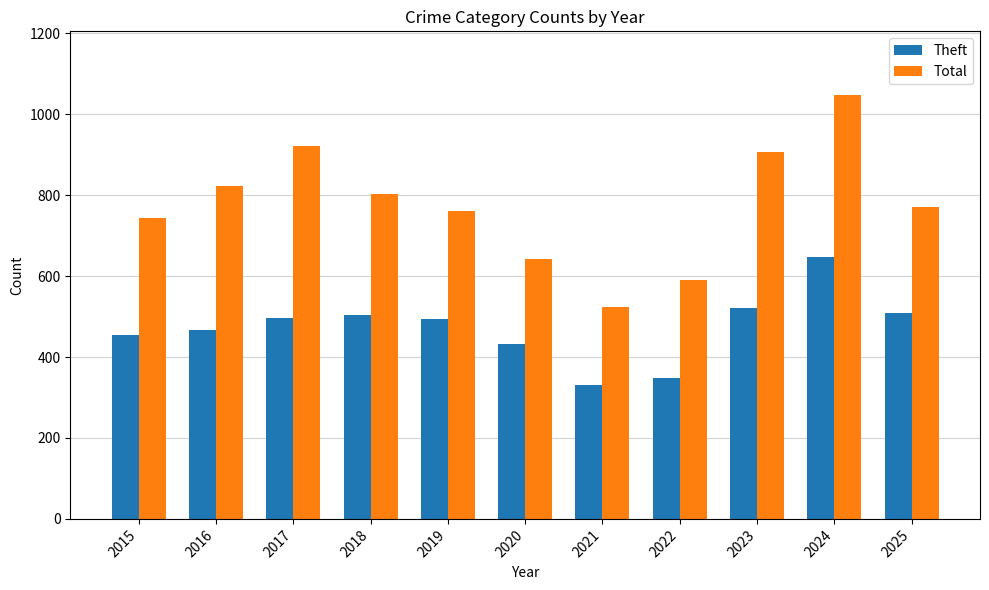

Between 2016 and 2021, which series saw the biggest shift?

Total